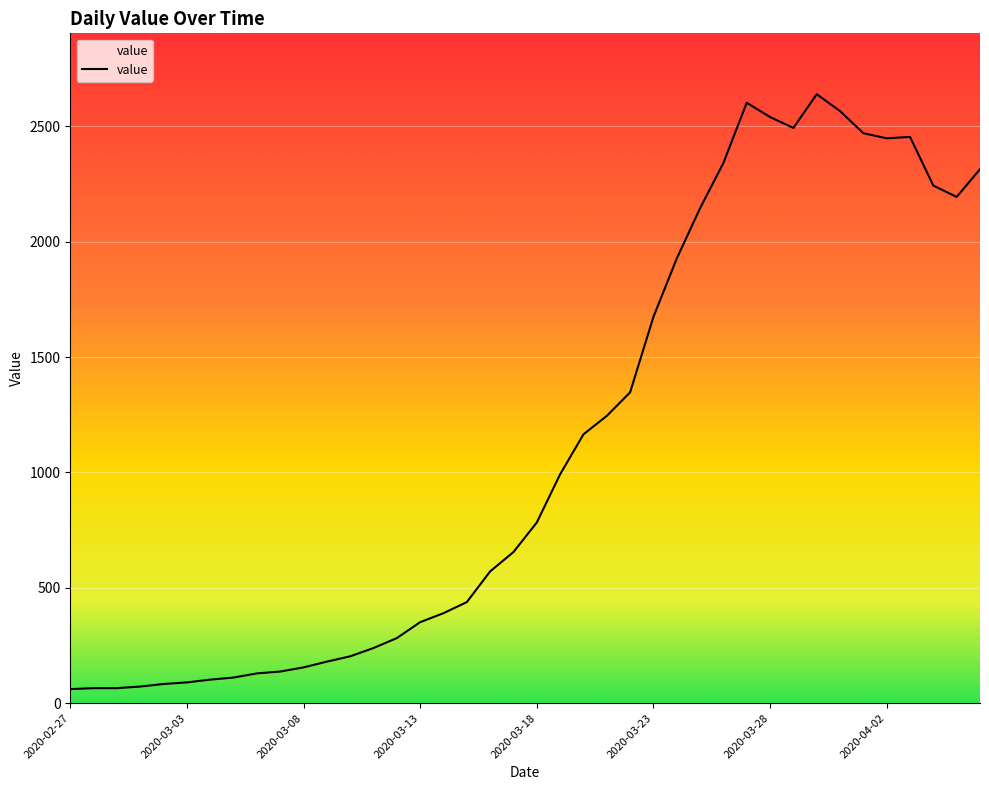

What is the minimum value shown in the chart?

61